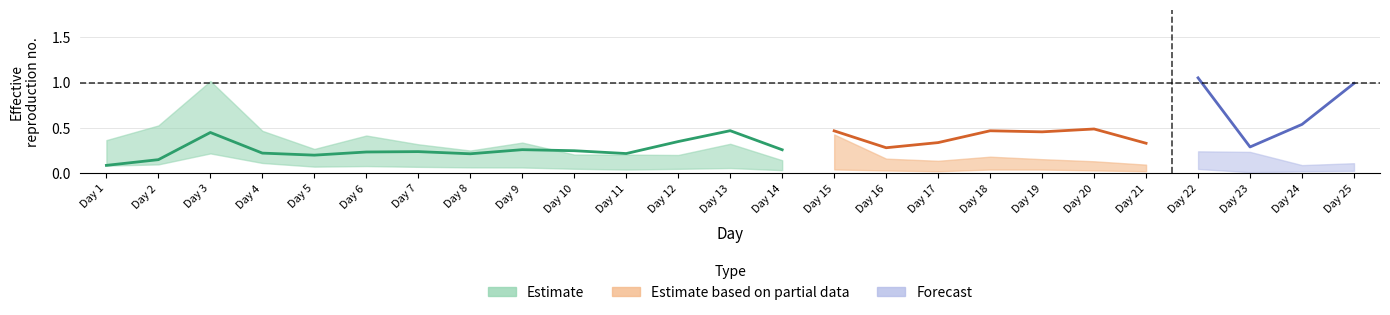

The Perc 1 series shows 0.1 at 7. True or false?

False